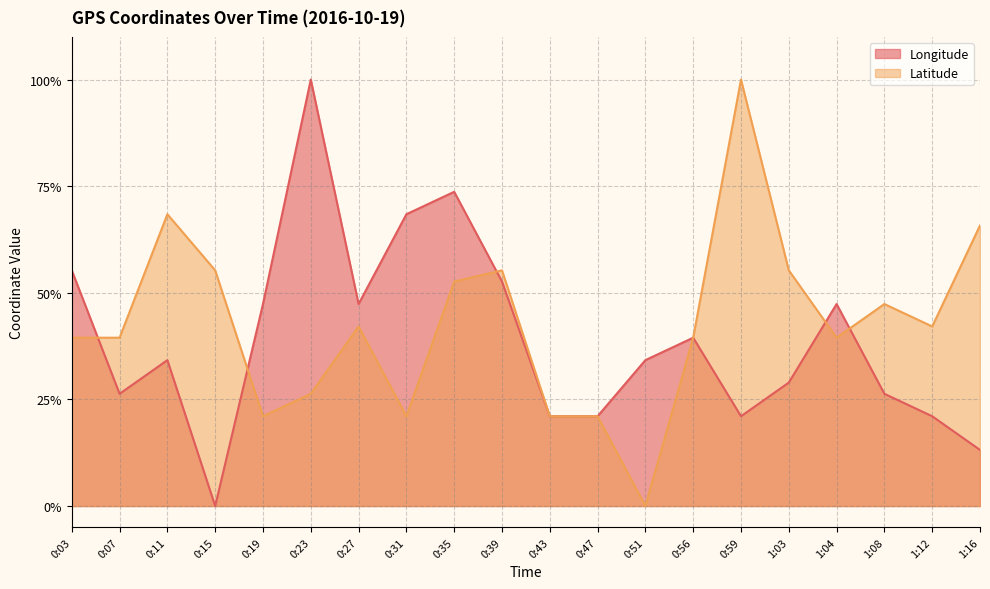

The Latitude series shows 1.0 at 0:59. True or false?

True